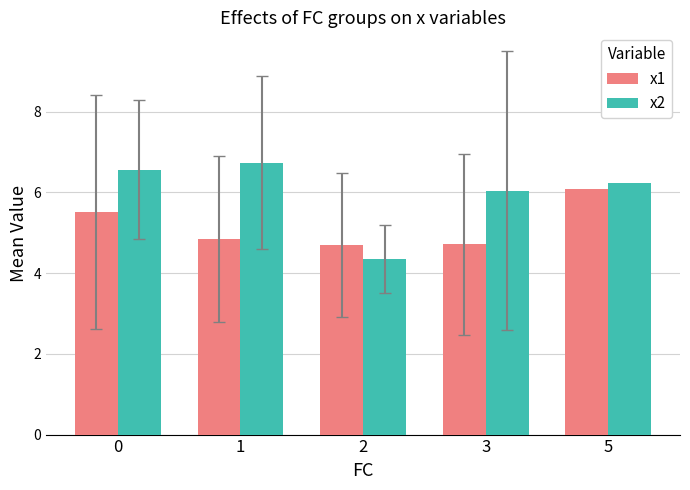

What is the difference between the maximum and minimum values in the x2 series?

2.4